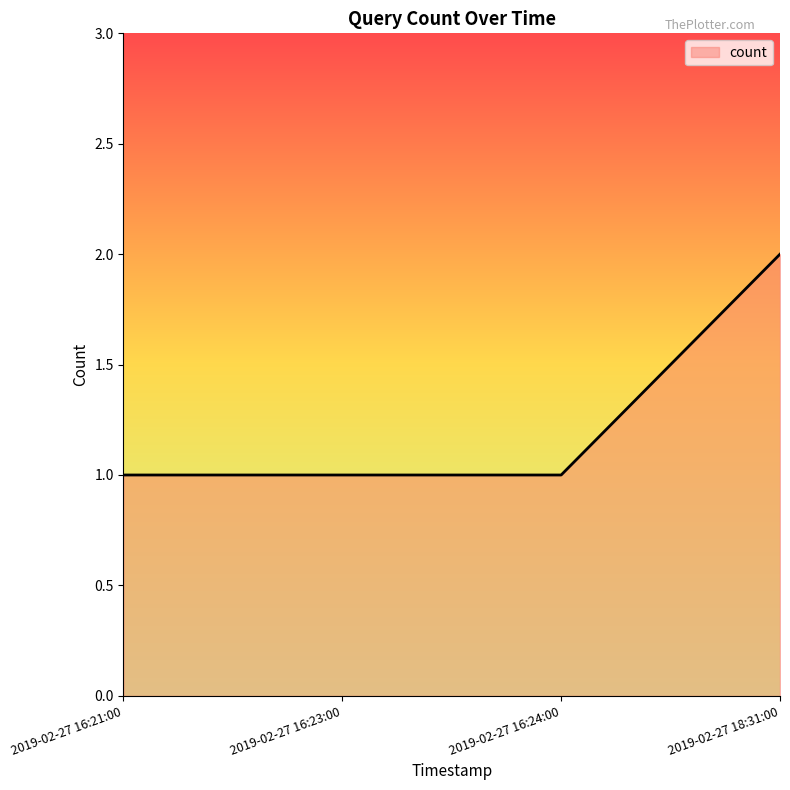

Reading right to left, extract all data points from this chart.

2	1	1	1